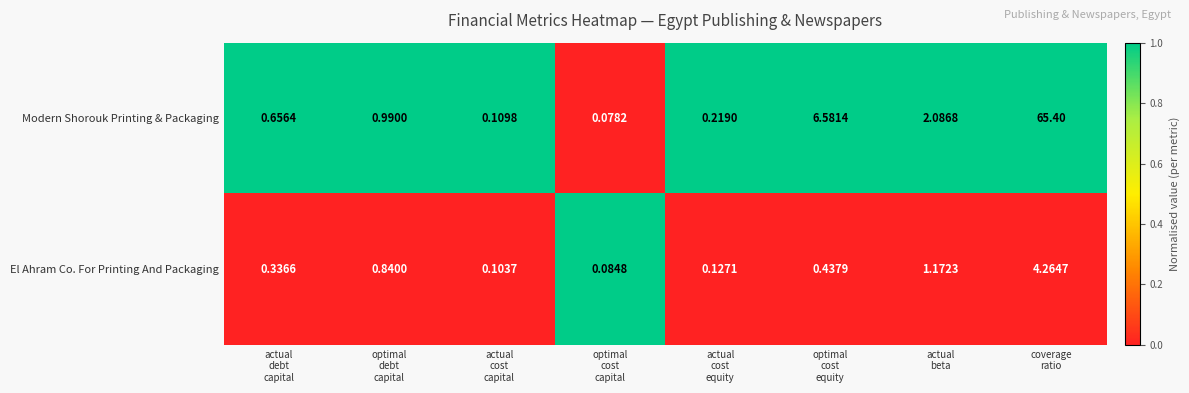

Rank the series by their maximum value, from lowest to highest.

El Ahram Co. For Printing And Packaging, Modern Shorouk Printing & Packaging